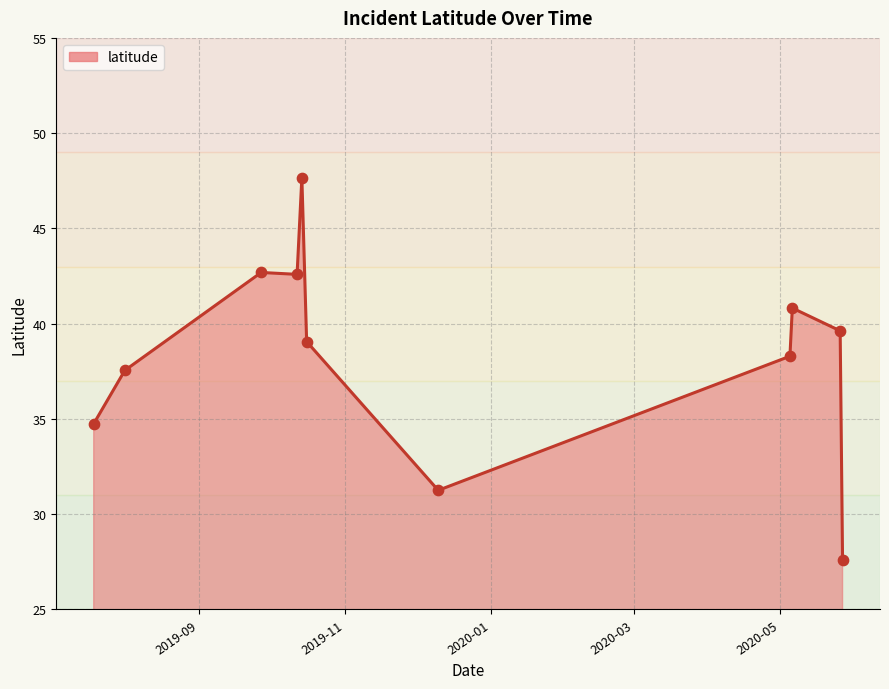

What is the greatest value displayed?

47.7